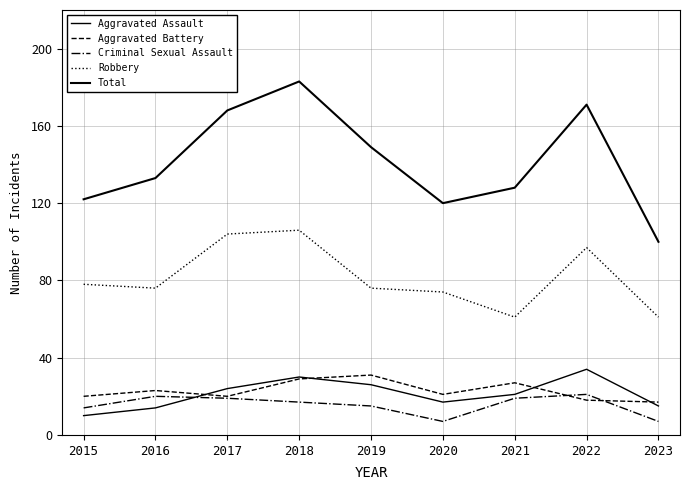

Does the chart display data point markers on the line(s)?

No